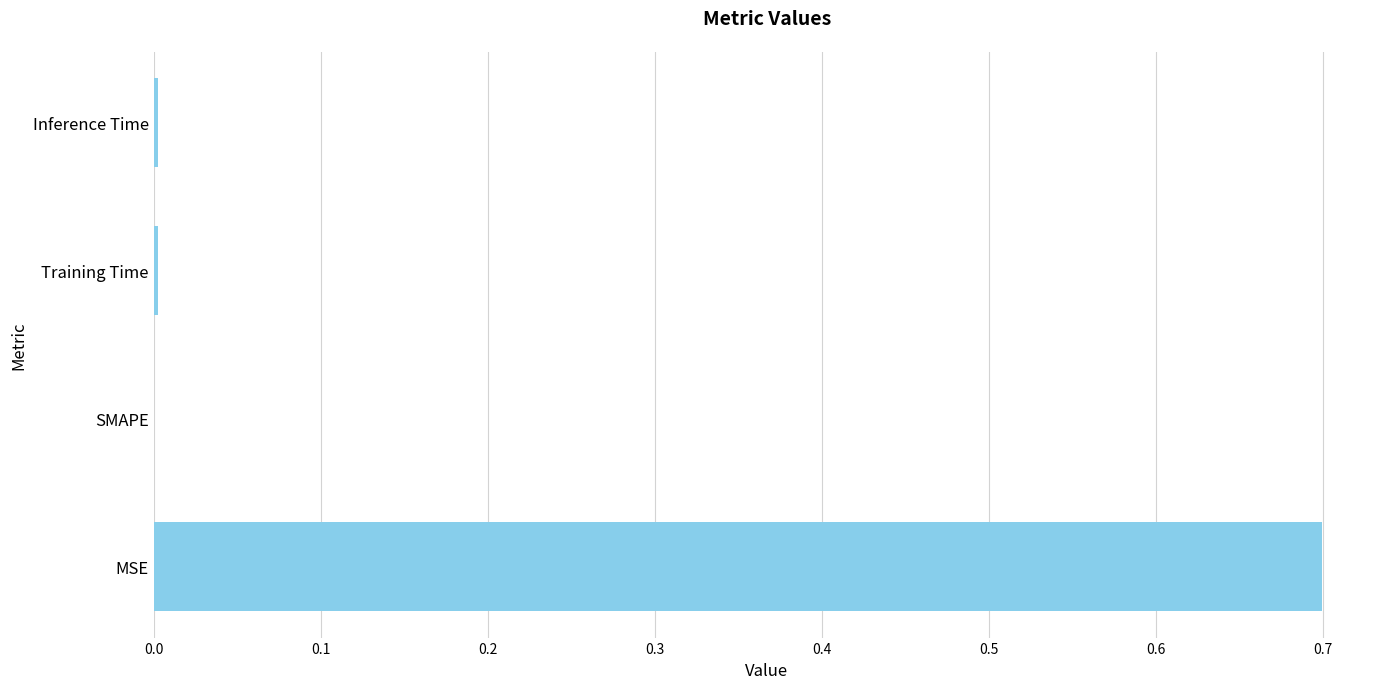

Are the bars horizontal?

Yes